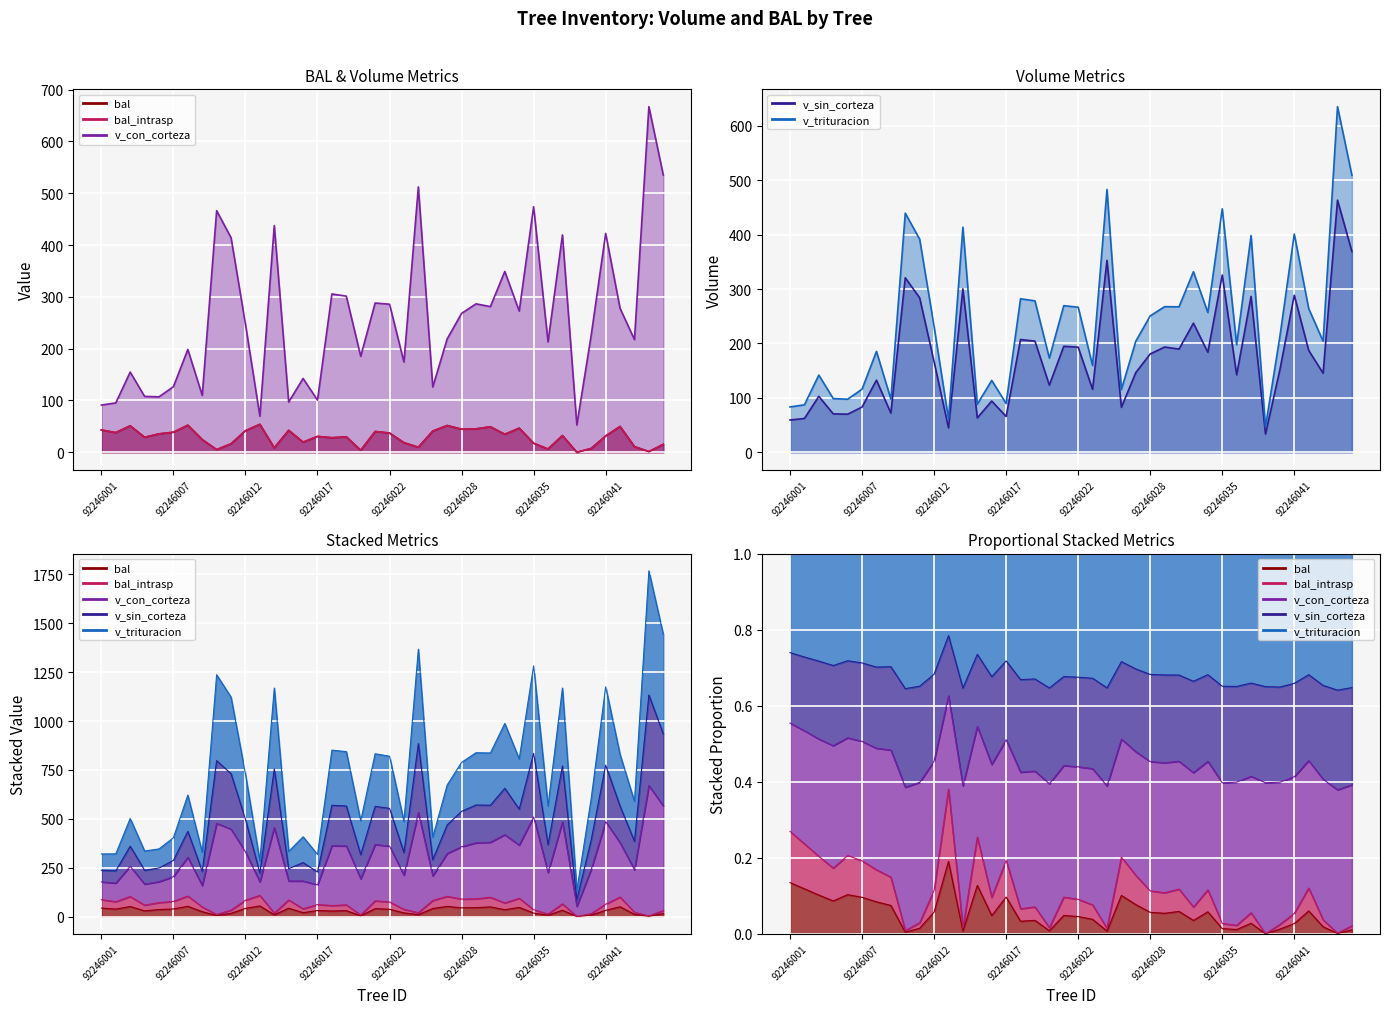

Which series has the largest range (max minus min)?

v_con_corteza